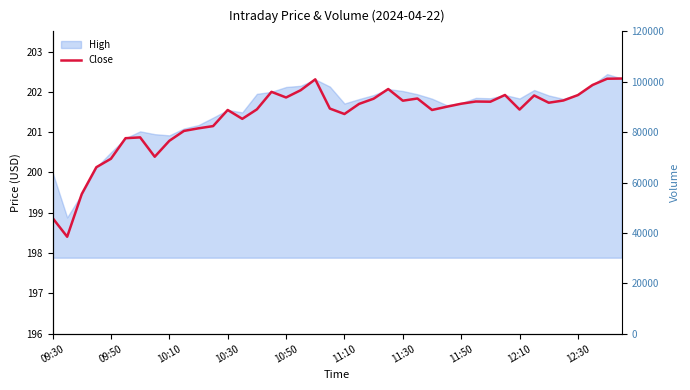

What is the difference between the maximum and minimum values?

3.9